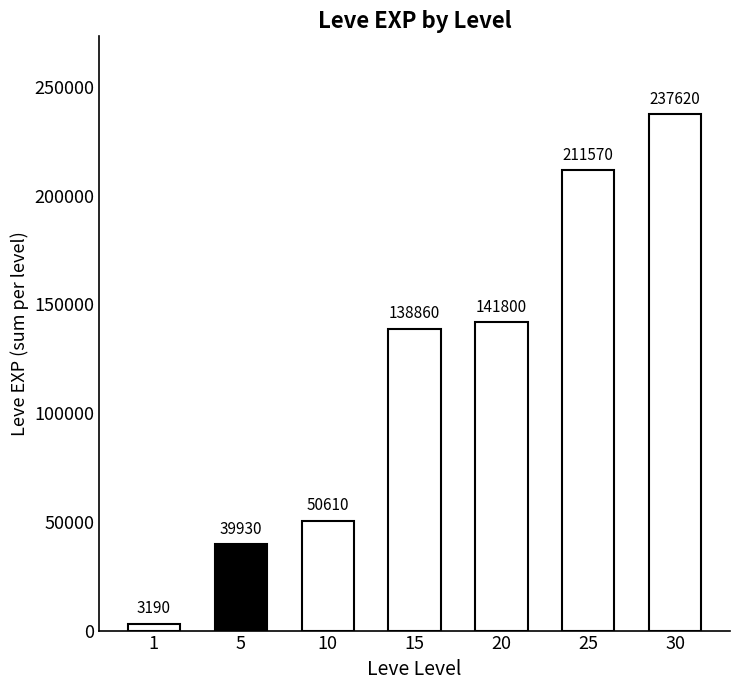

Rank the categories by value from lowest to highest.

1, 5, 10, 15, 20, 25, 30